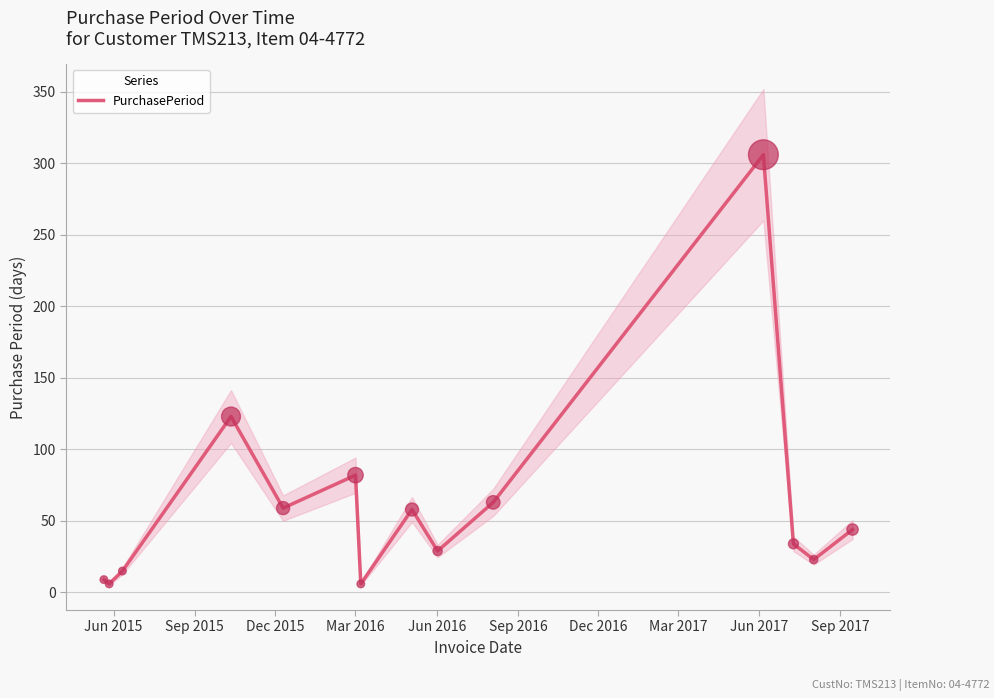

What is the maximum value for PurchasePeriod?

306